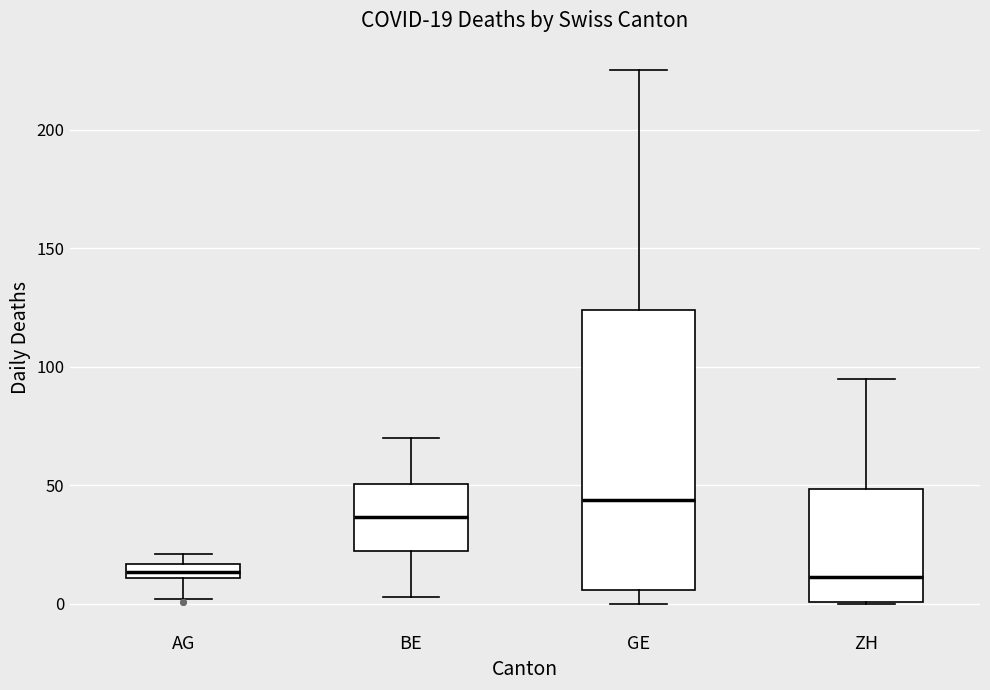

Comparing the boxes themselves (not the whiskers), which one is the tallest?

GE